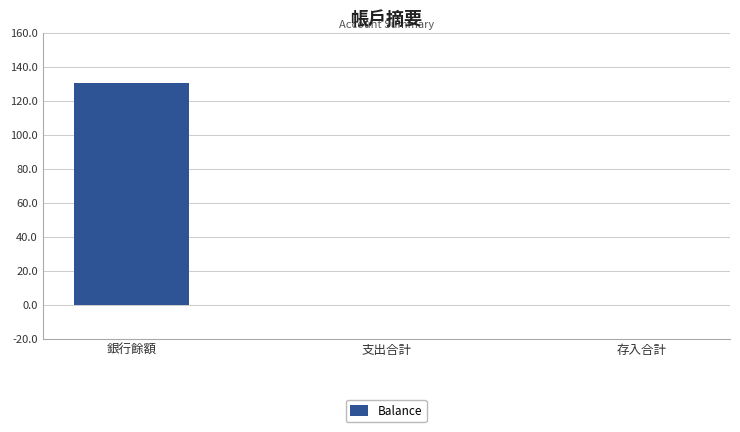

What is the sum of all values?

130.1